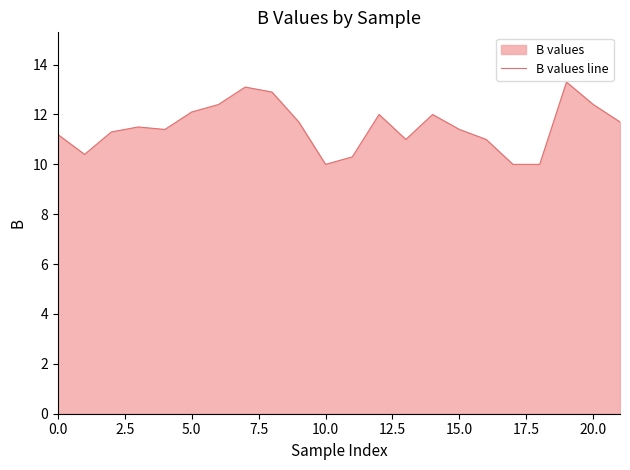

The chart shows a value of 13.5 at 10.0. True or false?

False